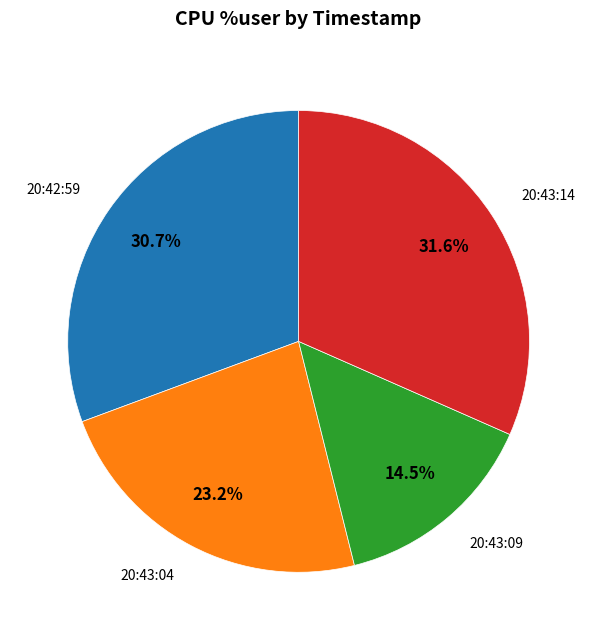

Does any single category account for the majority?

No